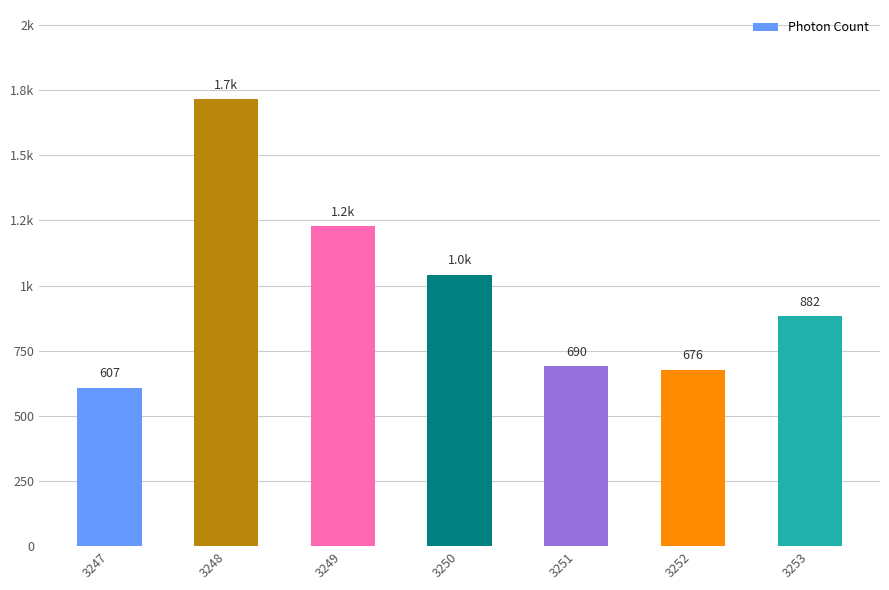

The value at 3252 is 675.8. True or false?

True